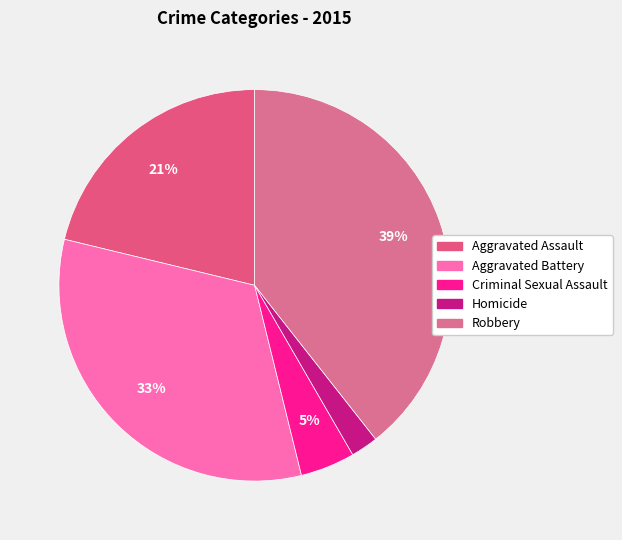

How many segments does this pie chart have?

5